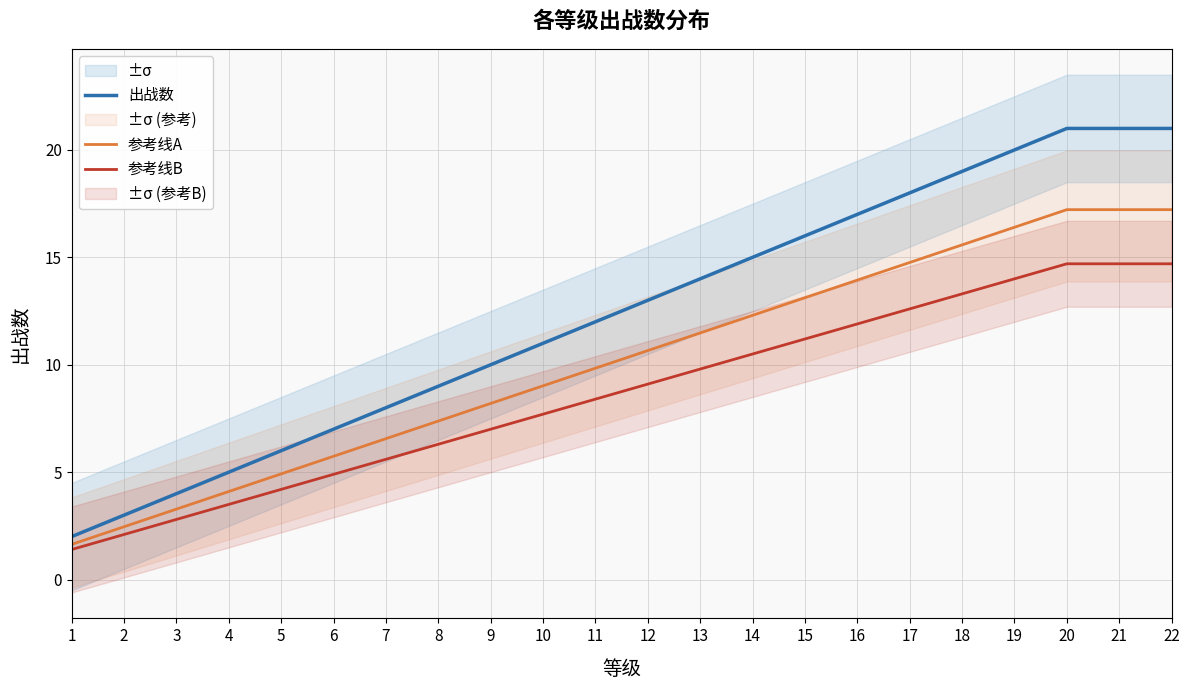

Which category has the lowest value in the 参考线B series?

1